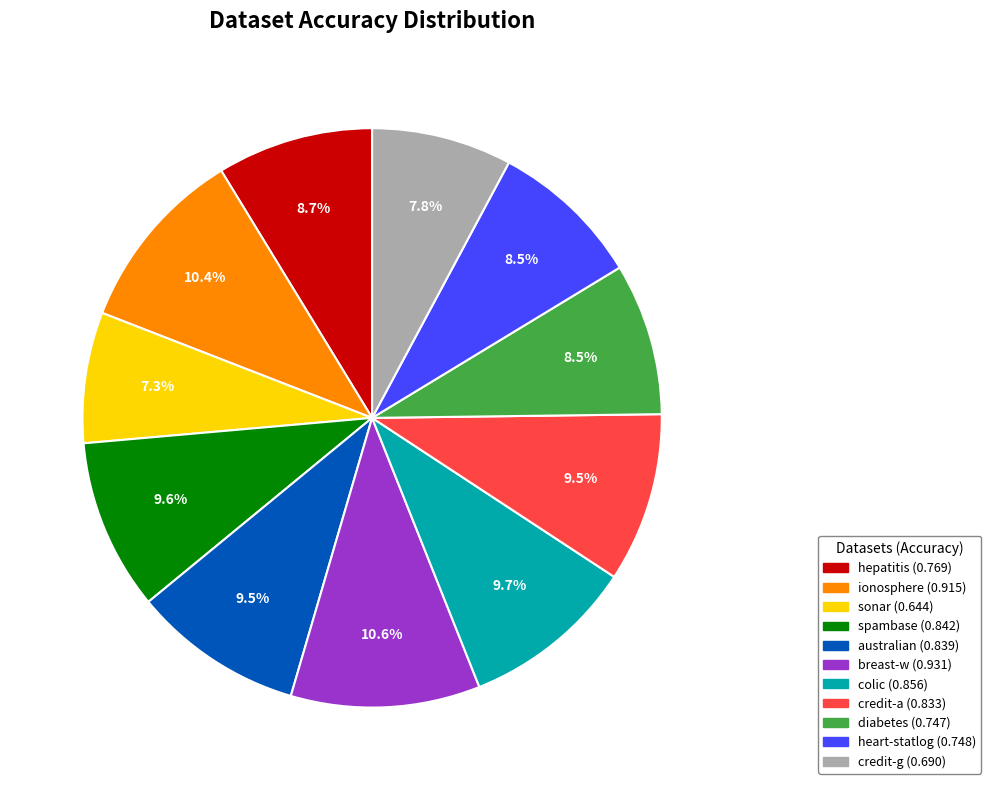

Between ionosphere and sonar, which is larger?

ionosphere